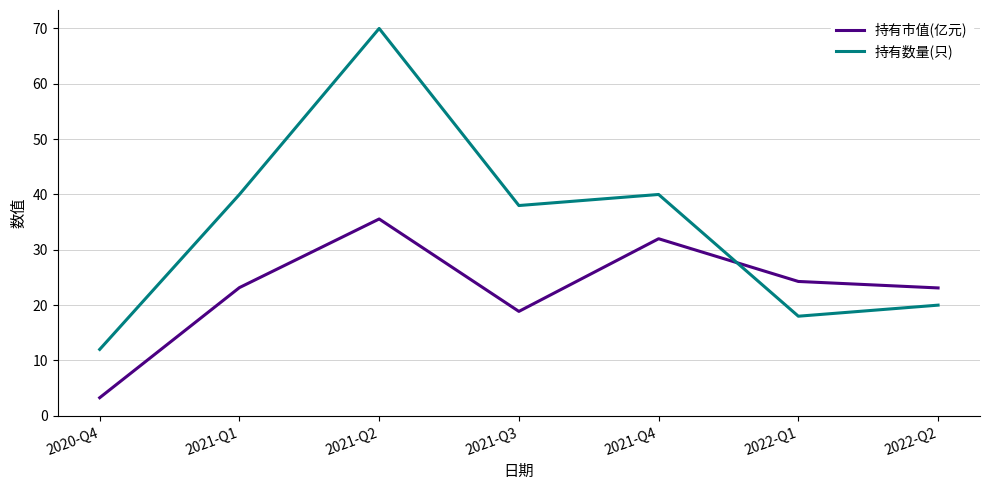

What is the lowest value of the 持有市值(亿元) series?

3.3